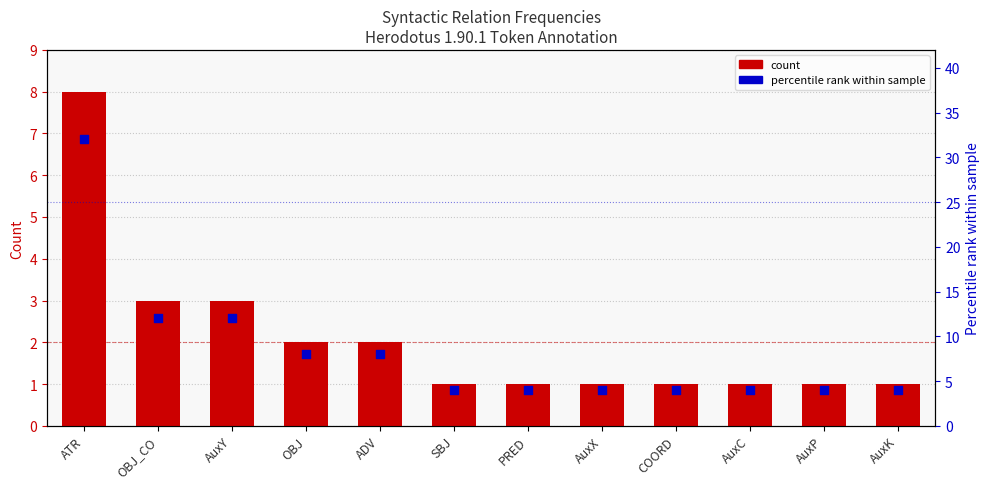

What are all the series names shown in the legend?

count, percentile rank